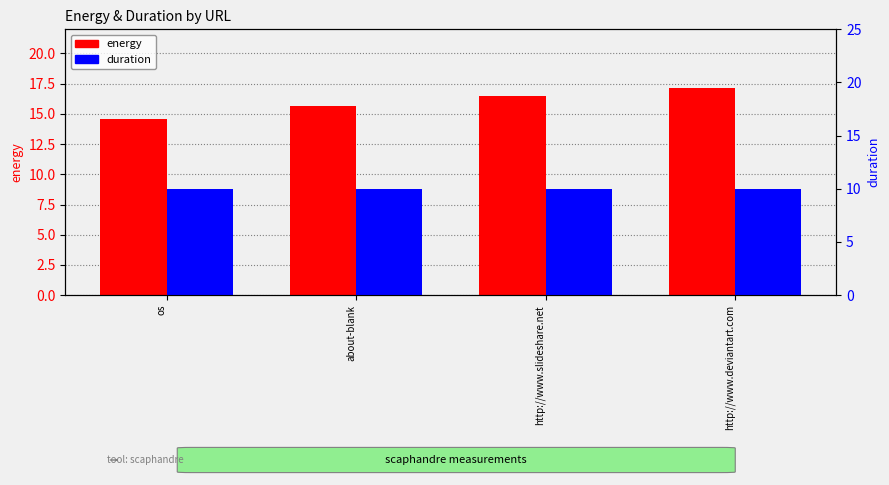

What position from the right is os?

4